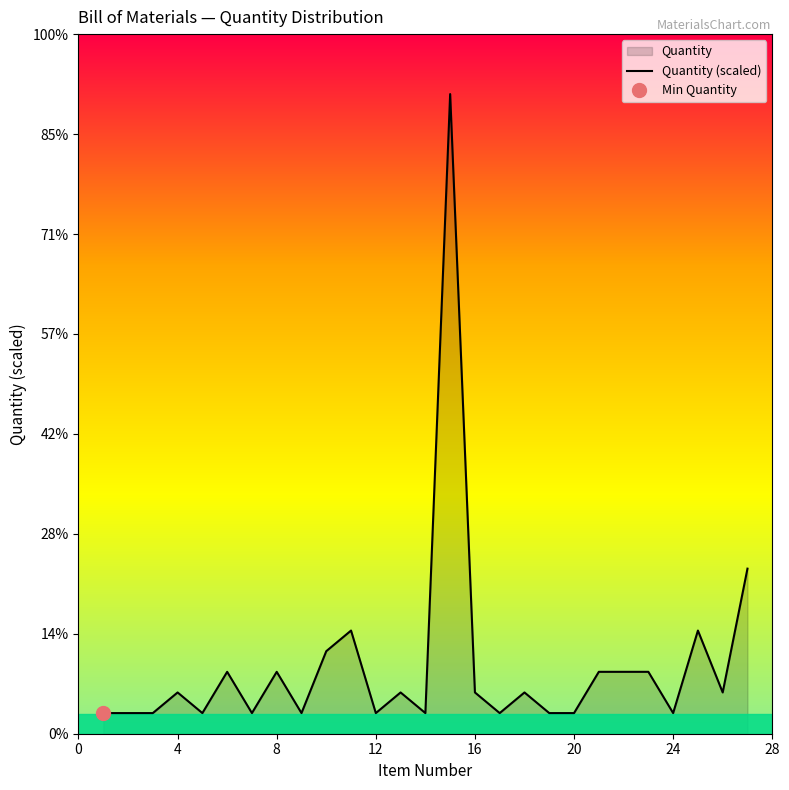

What is the maximum value shown in the chart?

32.0